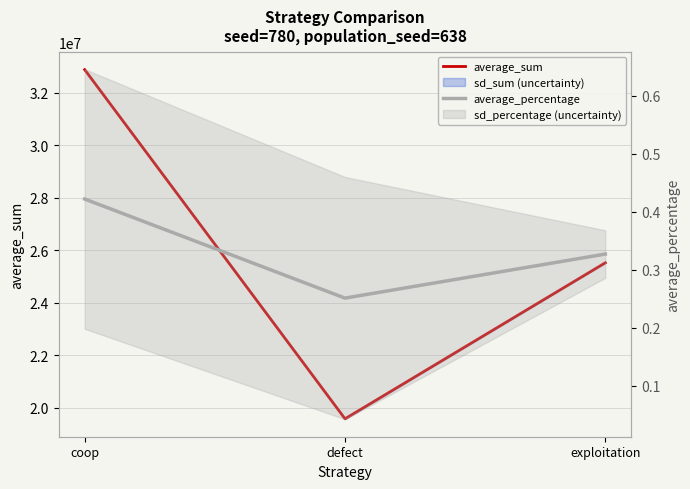

Is it true that average_sum equals 25528925.0 at exploitation?

True